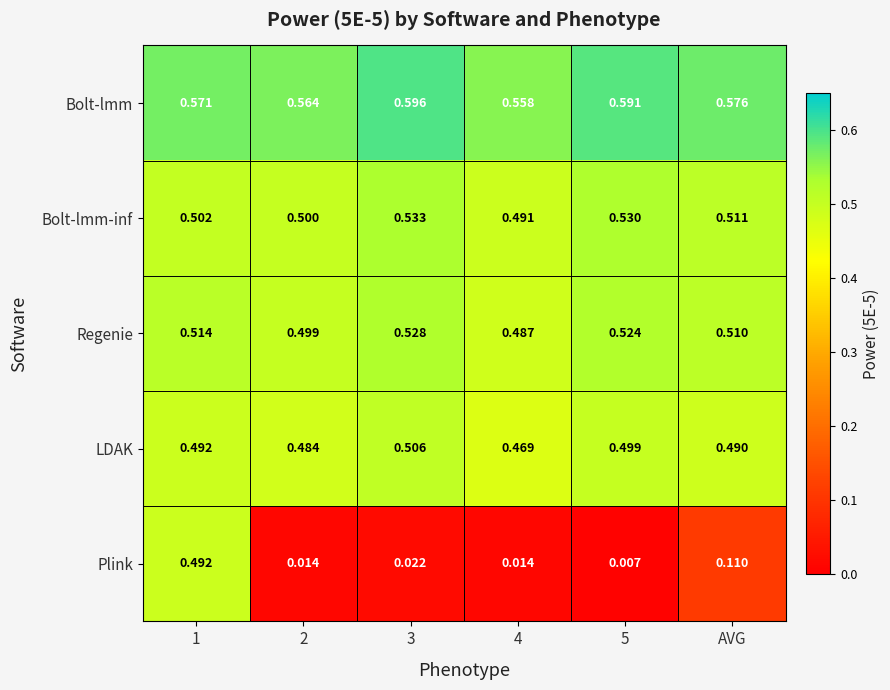

Is the value of Regenie at 1 greater than the value of LDAK at 1?

Yes